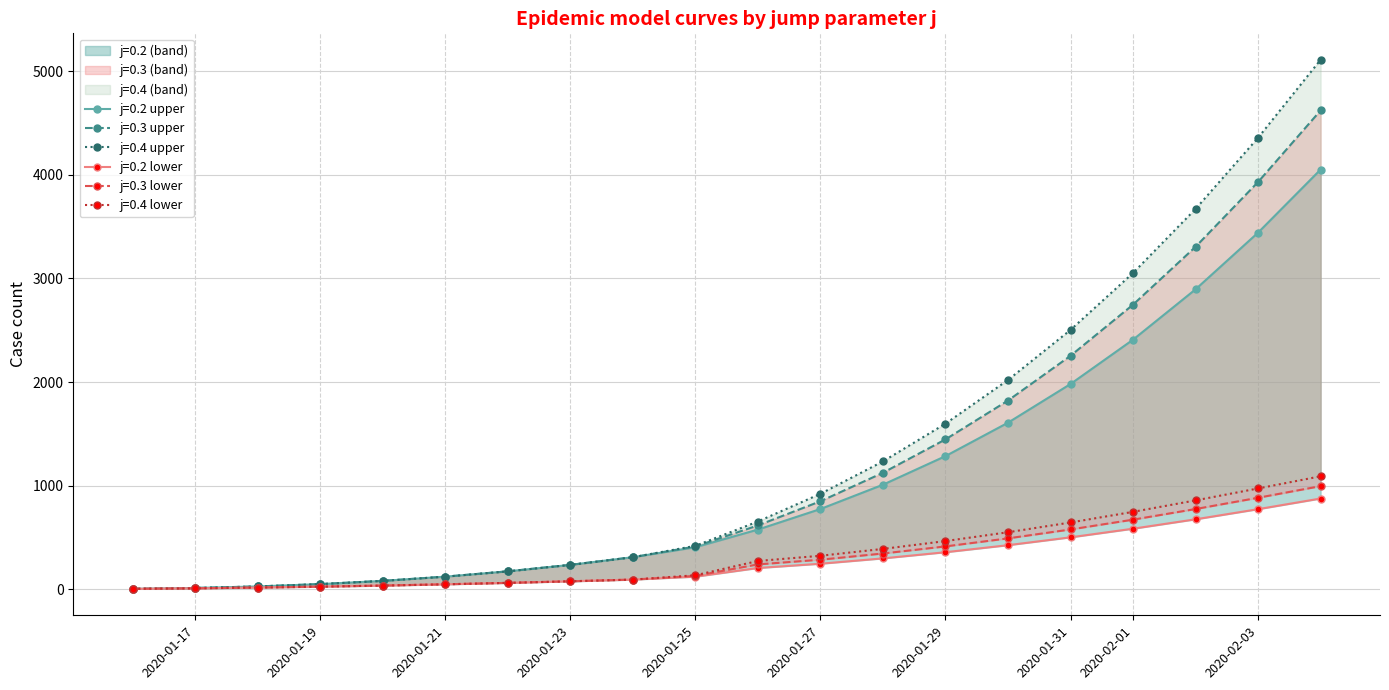

At which label does j=0.2 (lower) first exceed 205?

2020-01-26